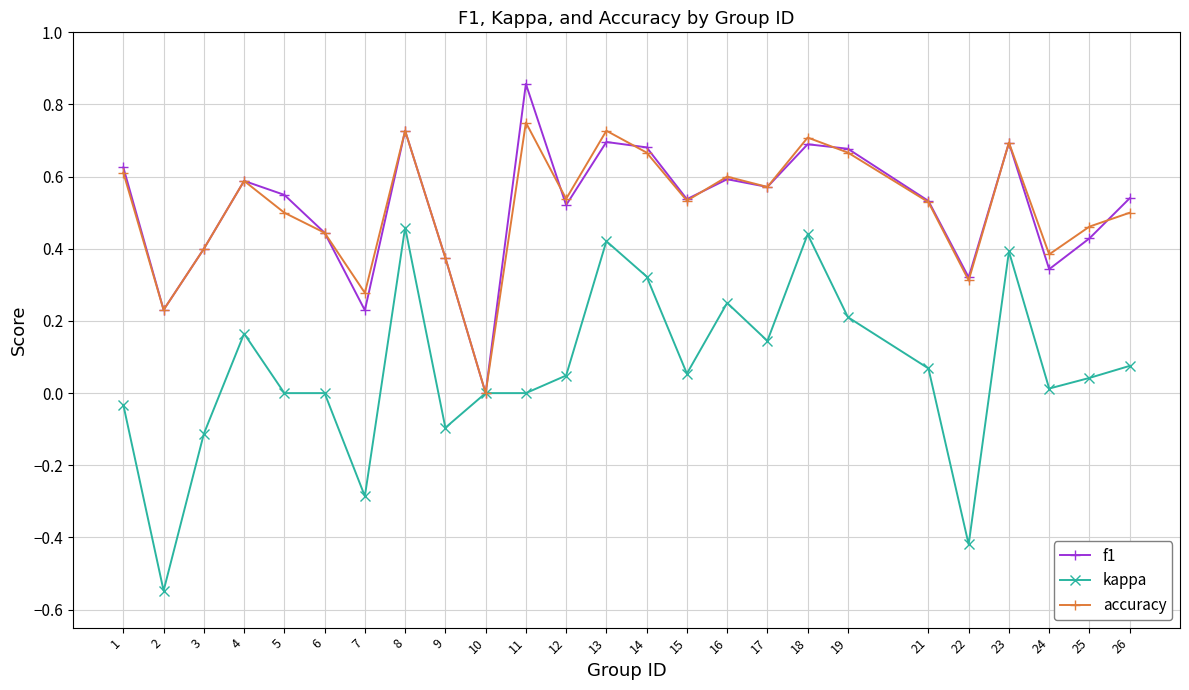

At which label does kappa first exceed 0?

4